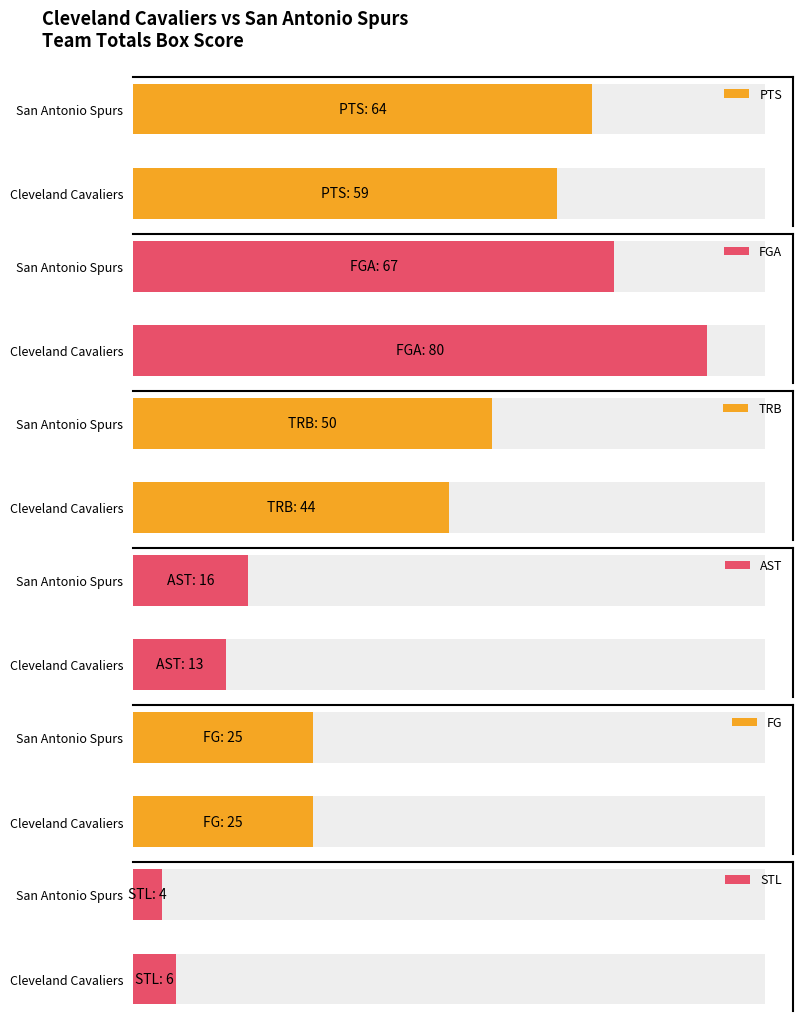

The AST series shows 7.8 at Cleveland Cavaliers. True or false?

False